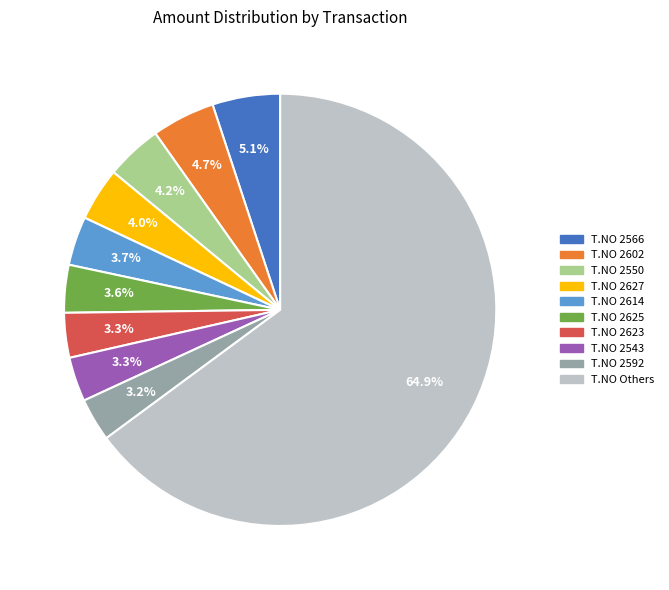

Is there any slice that represents more than half of the pie?

Yes